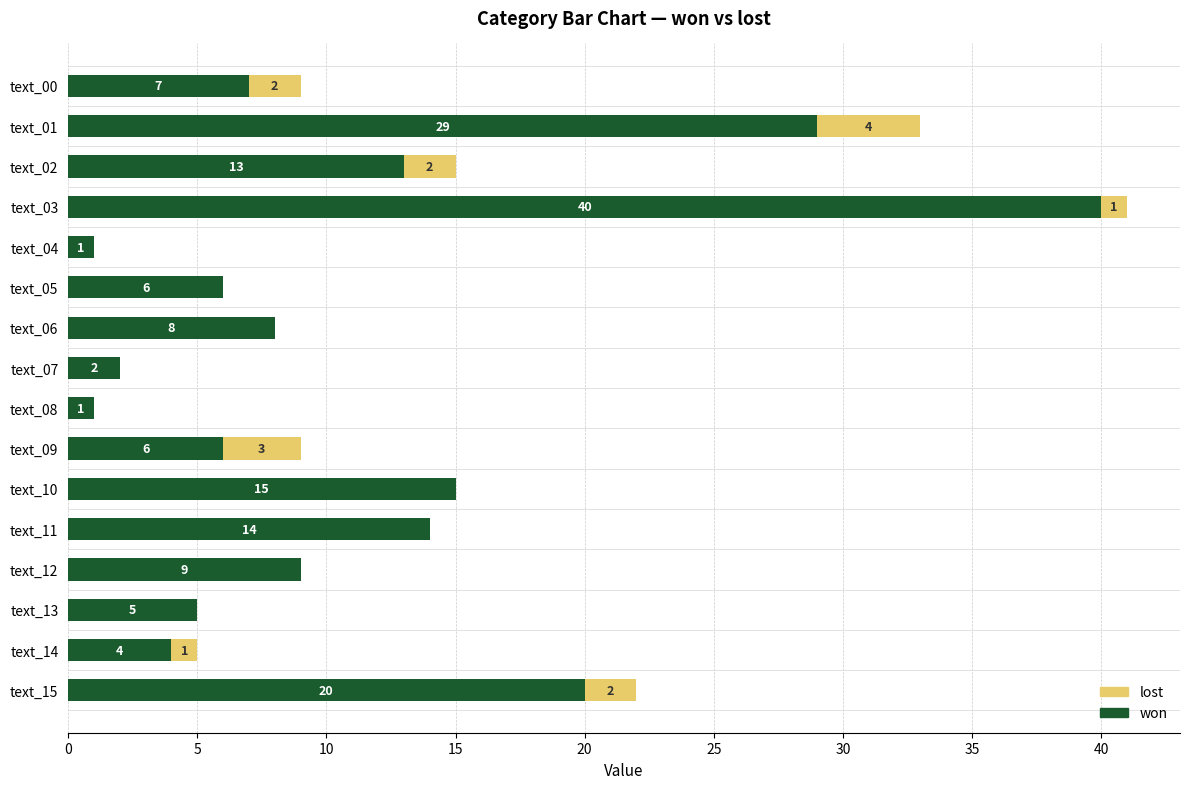

What is the sum of the won values at text_13 and text_15?

25